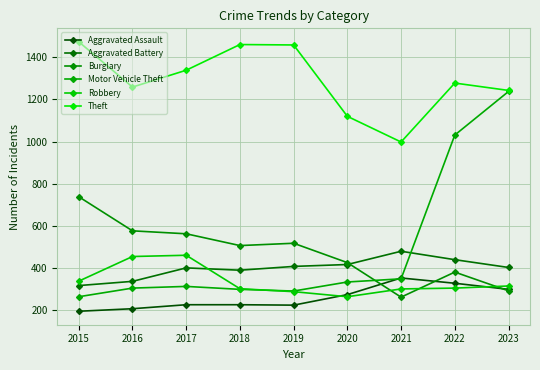

How many interior local peaks does the Motor Vehicle Theft series have?

1